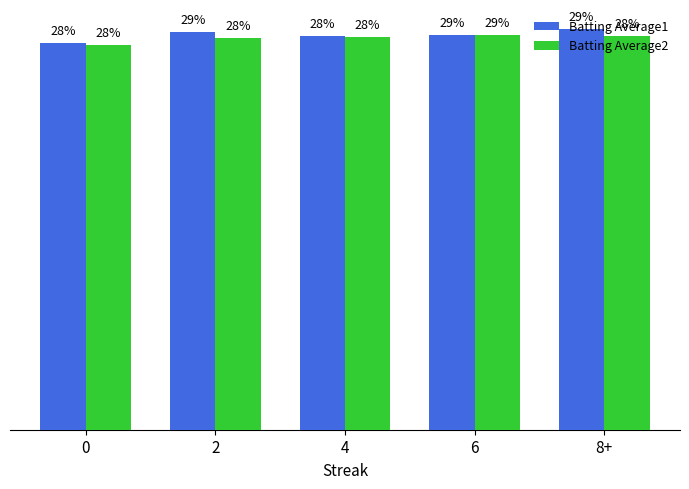

Read the Batting Average2 value at 6.

0.3